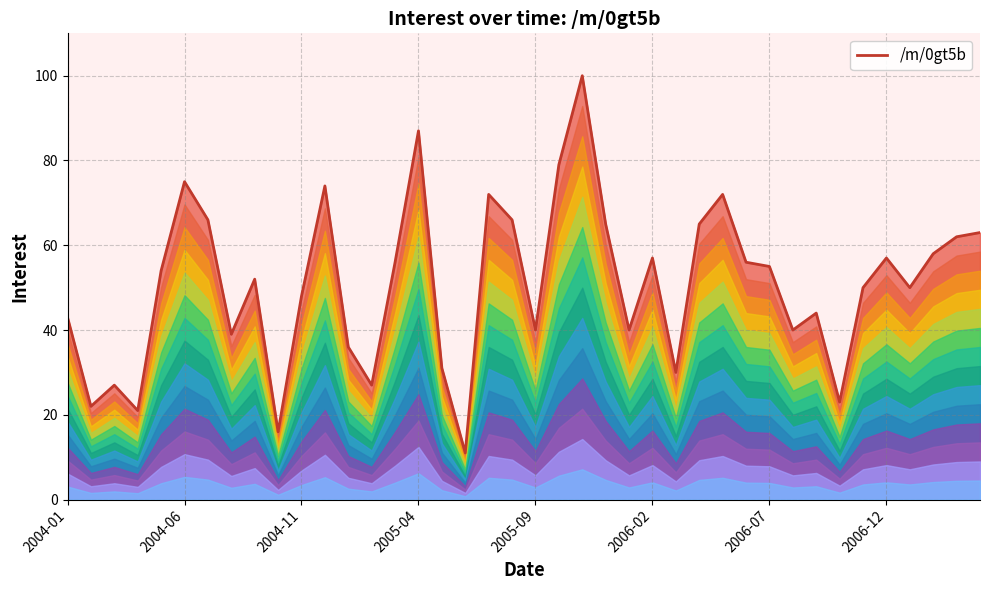

How many data points are less than 54?

20